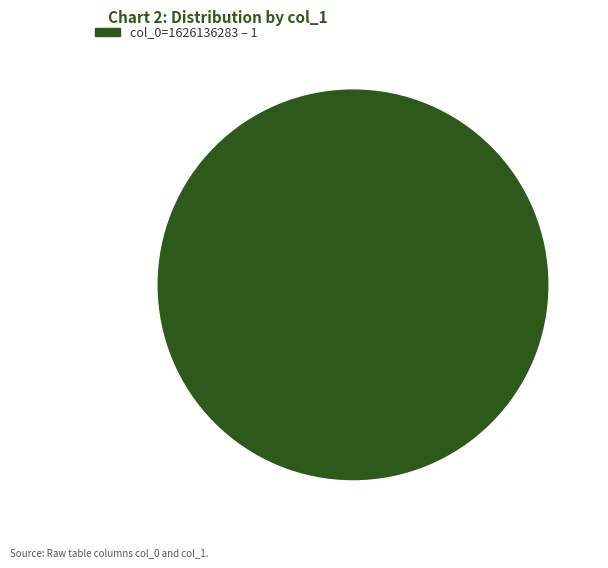

Does any single category account for the majority?

Yes